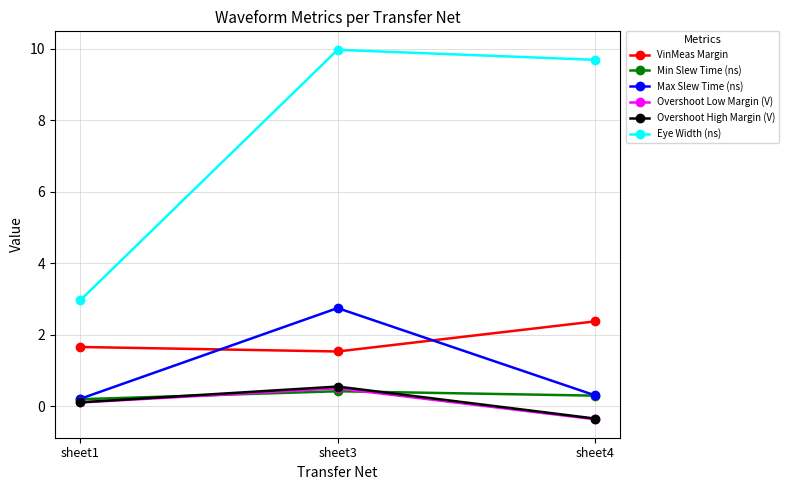

How many values in the Overshoot High Margin (V) series are below 0?

1